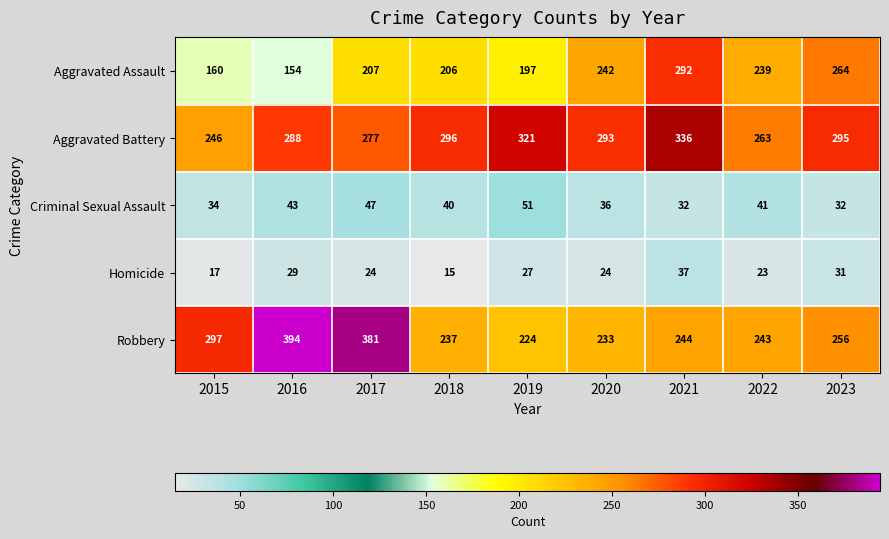

How many values in the Homicide series are below 24?

3